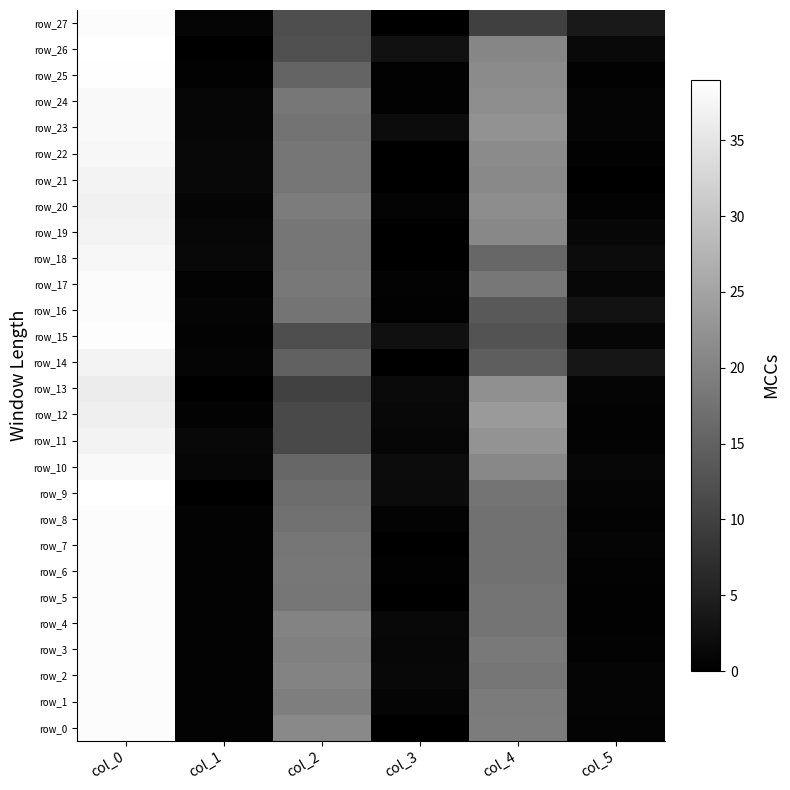

Reading left to right, list all the values displayed in this chart.

row_0: col_0=38.5	col_1=0.5	col_2=21.0	col_3=0.0	col_4=19.0	col_5=0.7
row_1: col_0=38.5	col_1=0.5	col_2=19.2	col_3=0.8	col_4=18.8	col_5=0.8
row_2: col_0=38.5	col_1=0.5	col_2=20.0	col_3=1.2	col_4=18.0	col_5=0.8
row_3: col_0=38.5	col_1=0.5	col_2=19.5	col_3=1.1	col_4=18.5	col_5=0.5
row_4: col_0=38.5	col_1=0.5	col_2=20.2	col_3=1.3	col_4=17.8	col_5=0.4
row_5: col_0=38.5	col_1=0.5	col_2=18.0	col_3=0.0	col_4=17.8	col_5=0.4
row_6: col_0=38.5	col_1=0.5	col_2=18.2	col_3=0.4	col_4=17.5	col_5=0.5
row_7: col_0=38.5	col_1=0.5	col_2=18.0	col_3=0.0	col_4=17.2	col_5=0.8
row_8: col_0=38.5	col_1=0.5	col_2=17.5	col_3=0.5	col_4=17.5	col_5=0.5
row_9: col_0=39.0	col_1=0.0	col_2=16.8	col_3=1.8	col_4=17.8	col_5=0.8
row_10: col_0=38.0	col_1=1.0	col_2=15.8	col_3=1.9	col_4=20.8	col_5=1.1
row_11: col_0=37.2	col_1=1.3	col_2=11.3	col_3=0.9	col_4=22.5	col_5=0.5
row_12: col_0=36.5	col_1=0.5	col_2=11.2	col_3=1.3	col_4=23.5	col_5=0.5
row_13: col_0=36.0	col_1=0.0	col_2=10.0	col_3=1.6	col_4=22.0	col_5=0.8
row_14: col_0=37.2	col_1=0.8	col_2=15.0	col_3=0.0	col_4=14.3	col_5=3.4
row_15: col_0=38.7	col_1=0.5	col_2=12.0	col_3=2.5	col_4=12.7	col_5=0.9
row_16: col_0=38.2	col_1=0.8	col_2=17.8	col_3=0.4	col_4=13.8	col_5=2.9
row_17: col_0=38.3	col_1=0.5	col_2=18.3	col_3=0.5	col_4=18.2	col_5=1.1
row_18: col_0=37.8	col_1=1.3	col_2=18.0	col_3=0.0	col_4=15.8	col_5=1.9
row_19: col_0=37.2	col_1=1.1	col_2=18.0	col_3=0.0	col_4=20.8	col_5=1.1
row_20: col_0=36.8	col_1=0.8	col_2=19.0	col_3=0.7	col_4=21.5	col_5=0.5
row_21: col_0=37.2	col_1=1.3	col_2=18.0	col_3=0.0	col_4=21.0	col_5=0.0
row_22: col_0=37.8	col_1=1.3	col_2=18.0	col_3=0.0	col_4=21.2	col_5=0.4
row_23: col_0=38.0	col_1=1.0	col_2=17.7	col_3=1.9	col_4=22.2	col_5=0.8
row_24: col_0=38.0	col_1=1.0	col_2=18.2	col_3=0.4	col_4=21.8	col_5=0.8
row_25: col_0=38.8	col_1=0.4	col_2=15.2	col_3=0.4	col_4=21.2	col_5=0.4
row_26: col_0=39.0	col_1=0.0	col_2=12.2	col_3=2.7	col_4=20.5	col_5=1.5
row_27: col_0=38.5	col_1=0.9	col_2=12.0	col_3=0.0	col_4=9.8	col_5=4.0